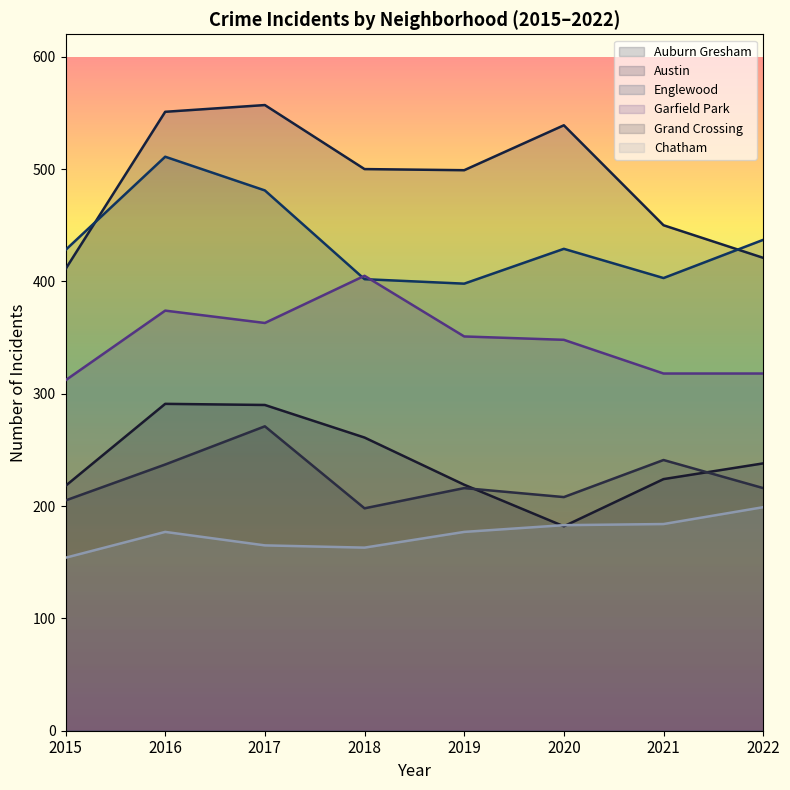

How many lines are shown in the chart?

6